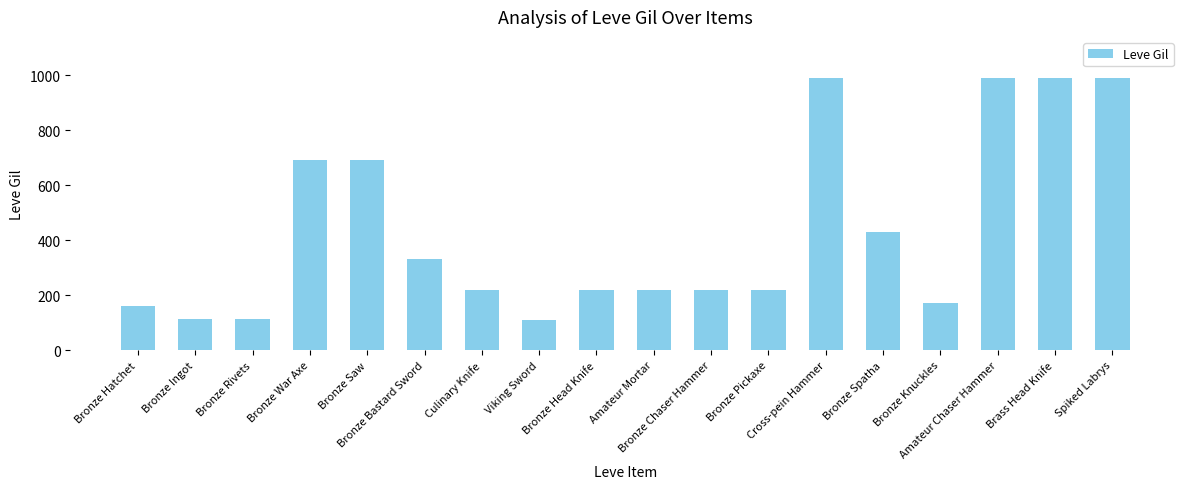

What value does the data have at Bronze Hatchet, to the nearest 100?

200